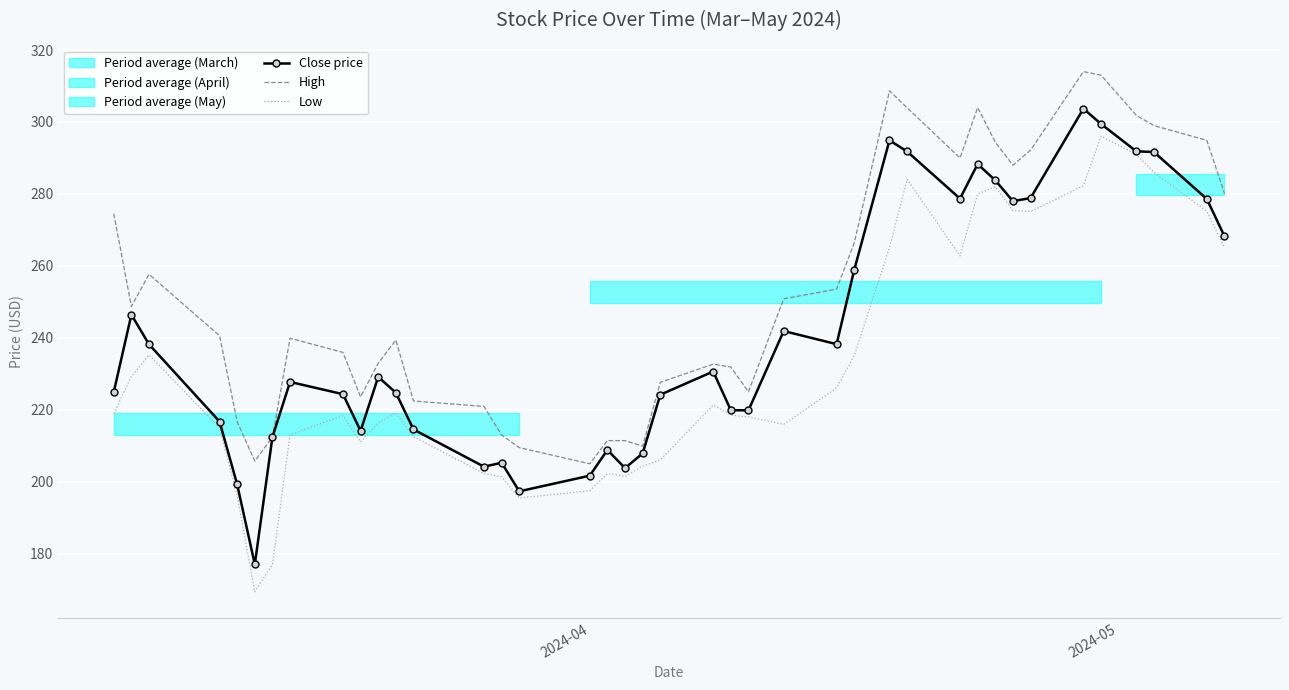

What is the smallest value displayed?

169.4